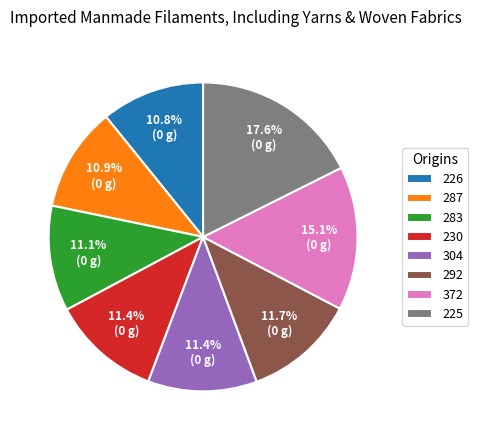

To the nearest percent, what is the difference between the 372 and 304 slice percentages?

4%